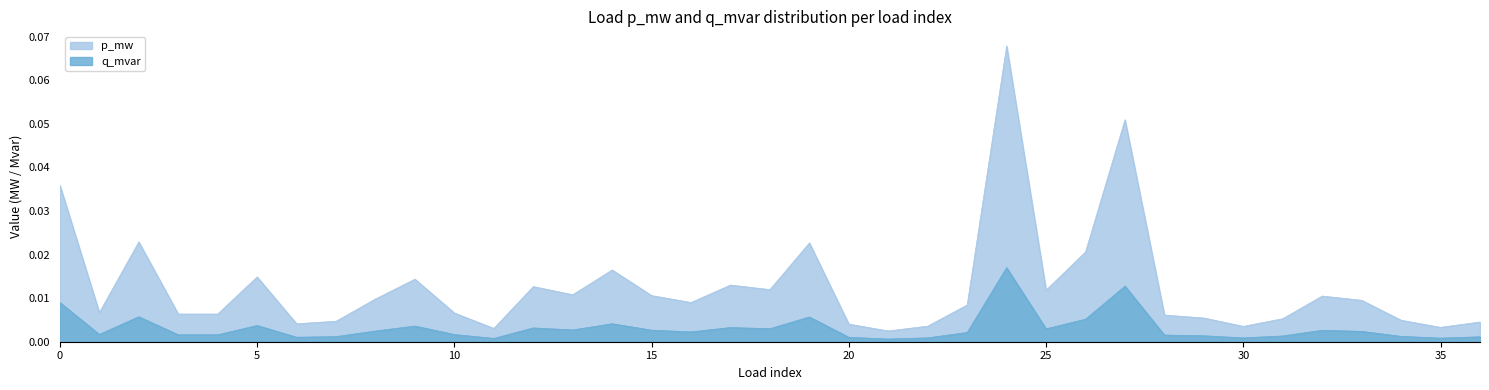

What is the difference between the maximum and minimum values in the p_mw series?

0.1